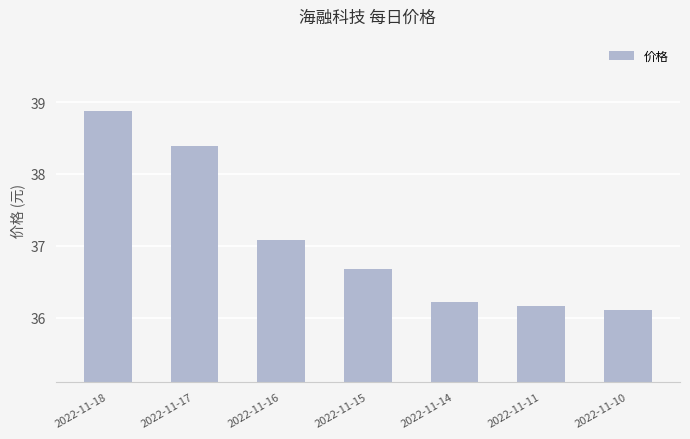

List the labels in order of value, largest first.

2022-11-18, 2022-11-17, 2022-11-16, 2022-11-15, 2022-11-14, 2022-11-11, 2022-11-10